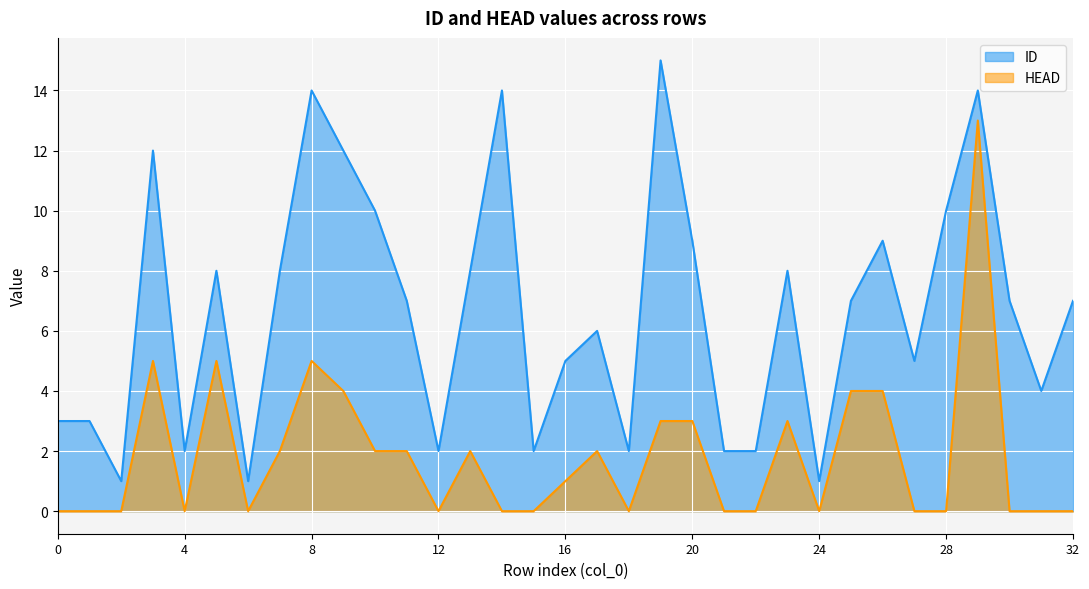

List the series in order of their peak value, highest first.

ID, HEAD